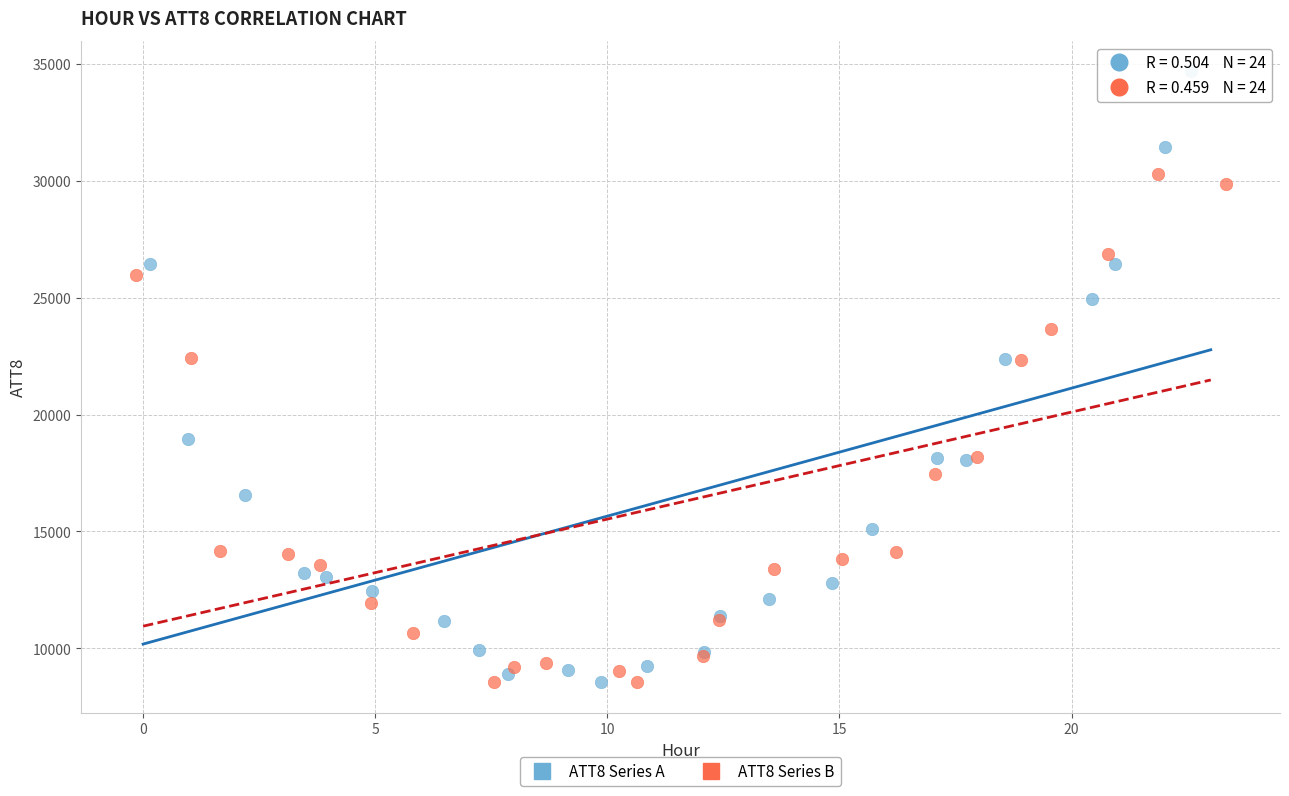

Which series has the largest Y range (max minus min)?

ATT8 Series A